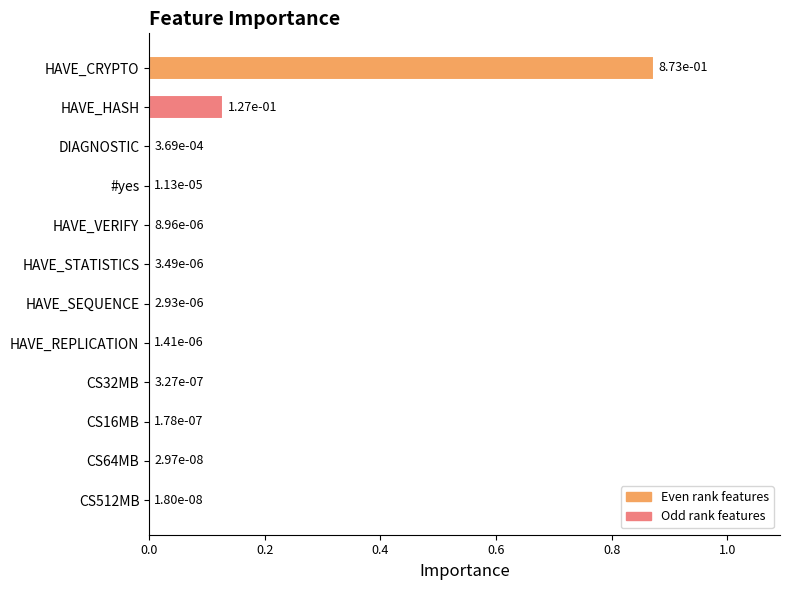

Between CS32MB and HAVE_HASH, which is larger?

HAVE_HASH